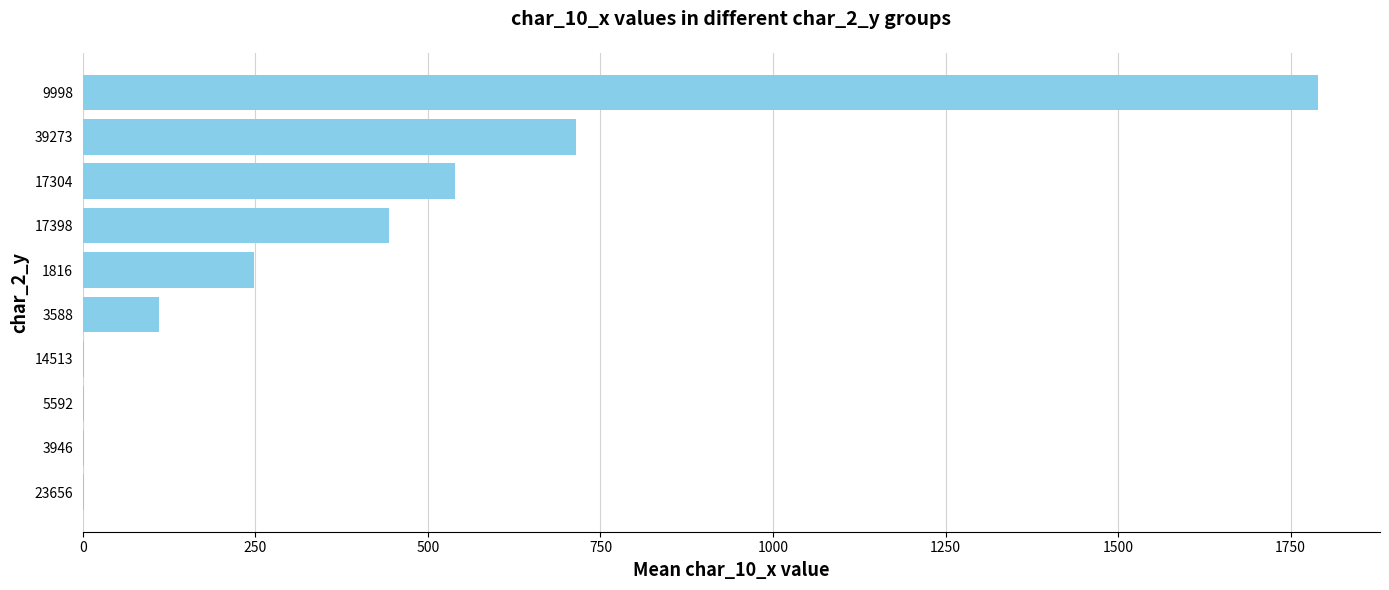

Between 3588 and 1816, which is larger?

1816